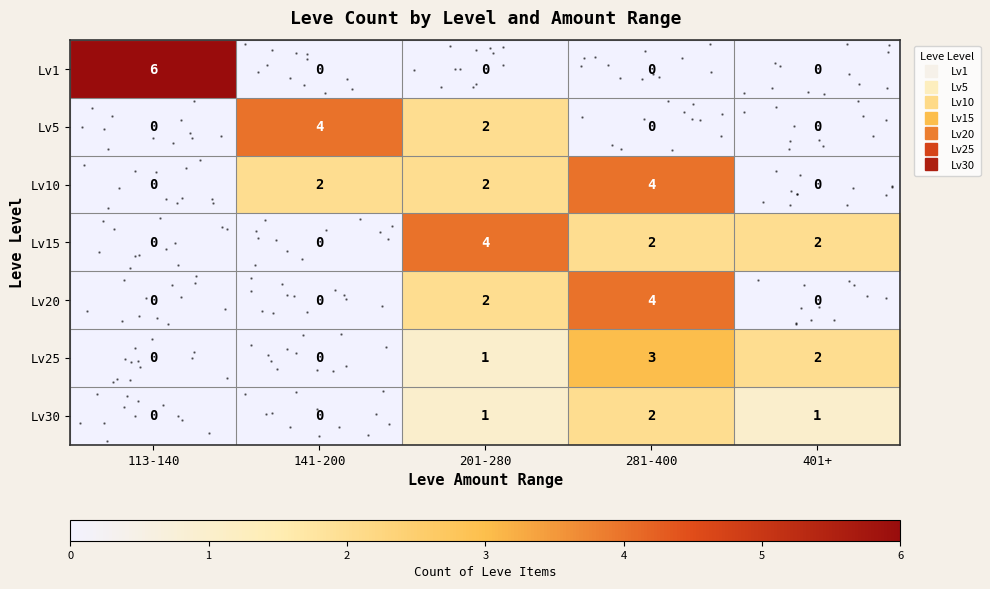

How many values in row_2 are above zero?

3